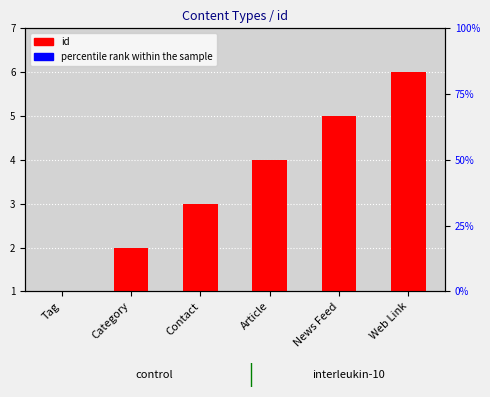

Rank the series at Category from highest to lowest value.

id, percentile rank within the sample